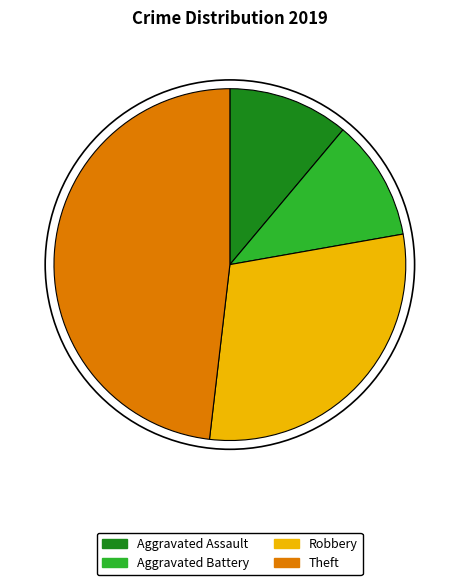

Is there any slice that represents more than half of the pie?

No